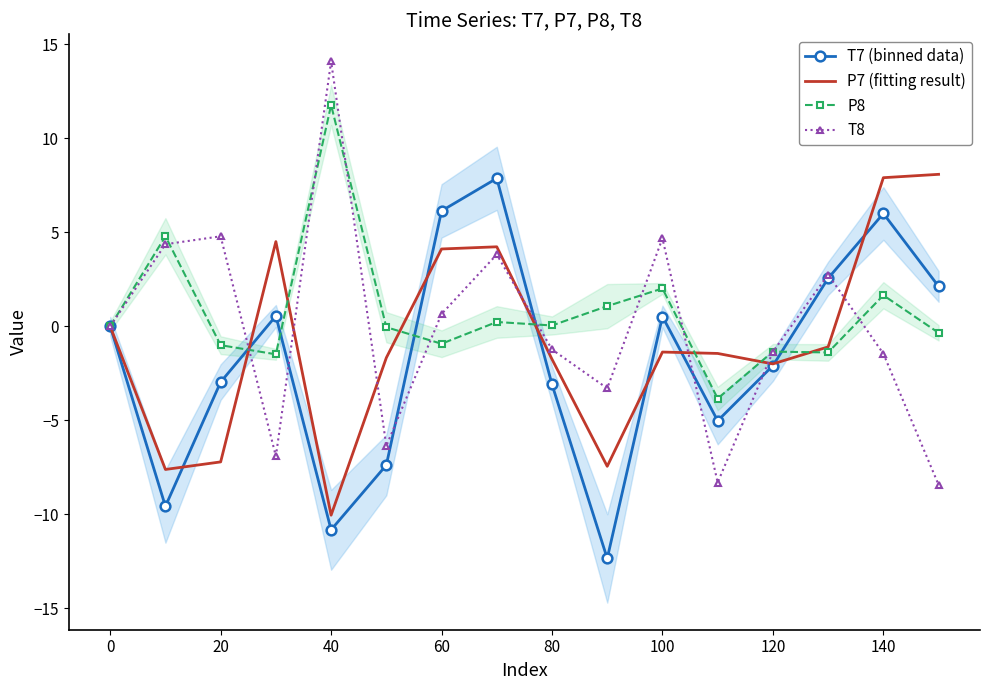

At which label is T7 (binned data) closest to -2?

120